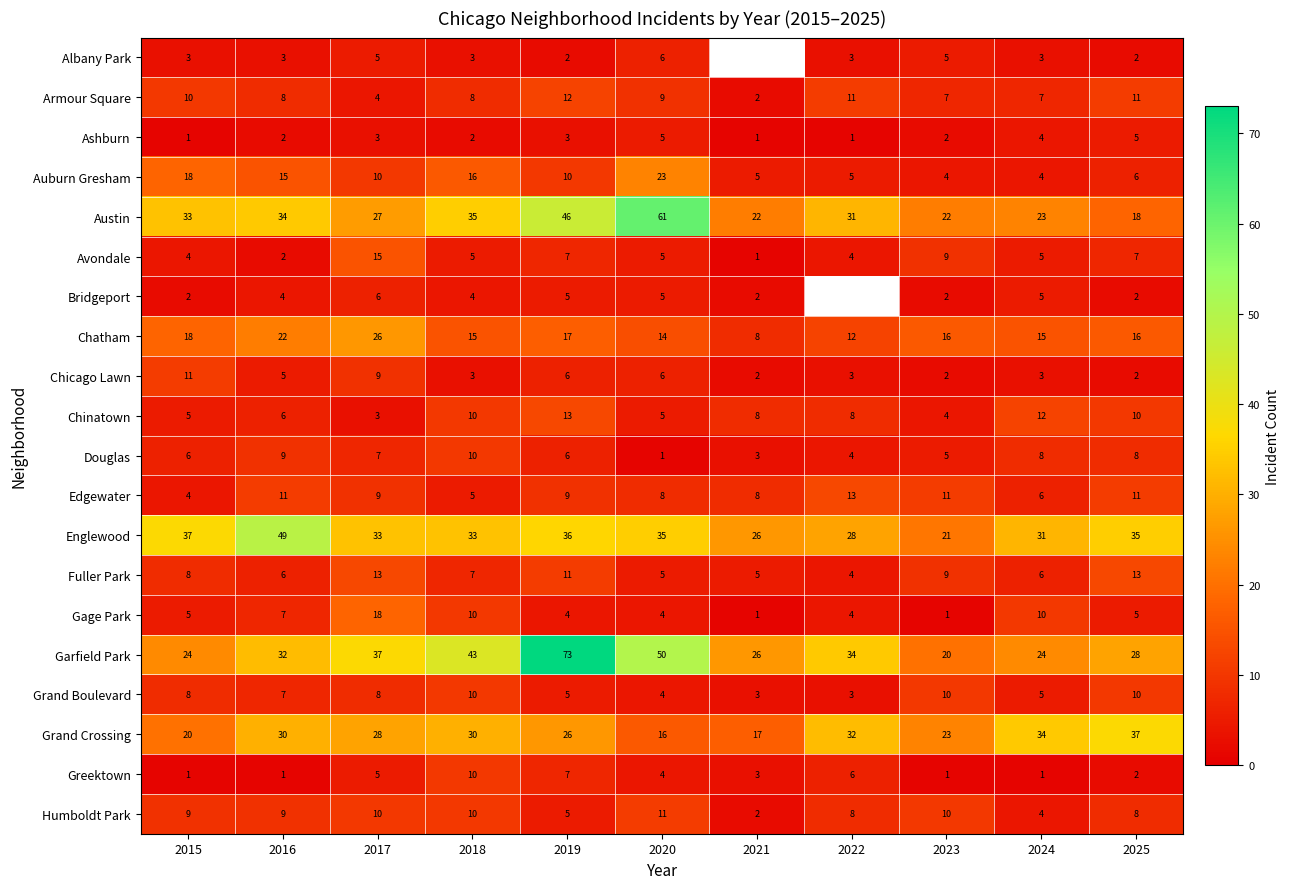

The Douglas series shows 7 at 2017. True or false?

True